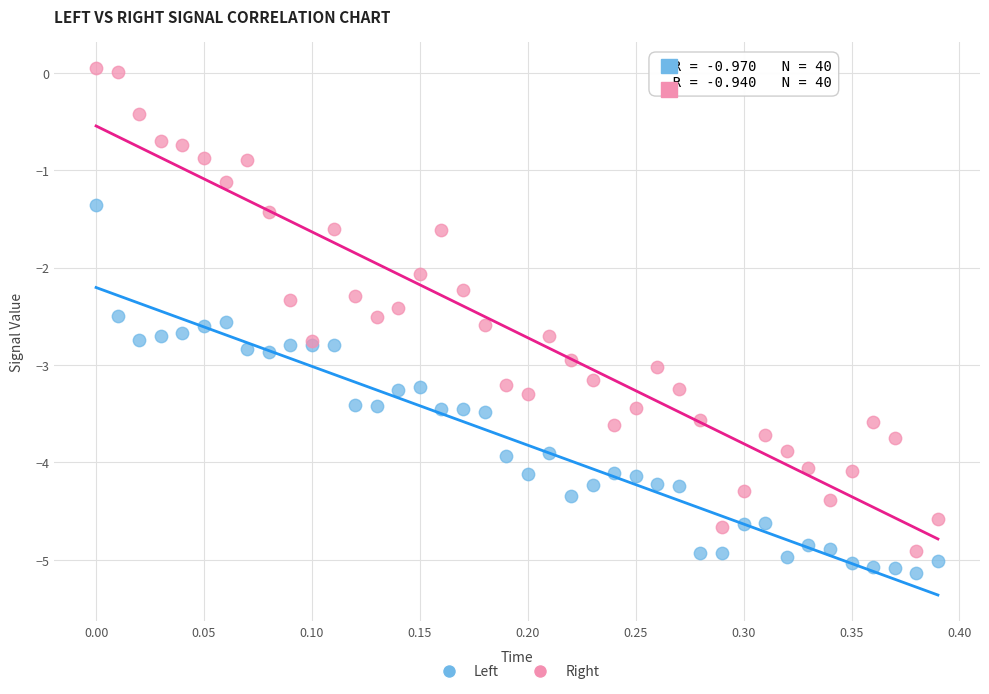

What are all the series names shown in the legend?

Left, Right